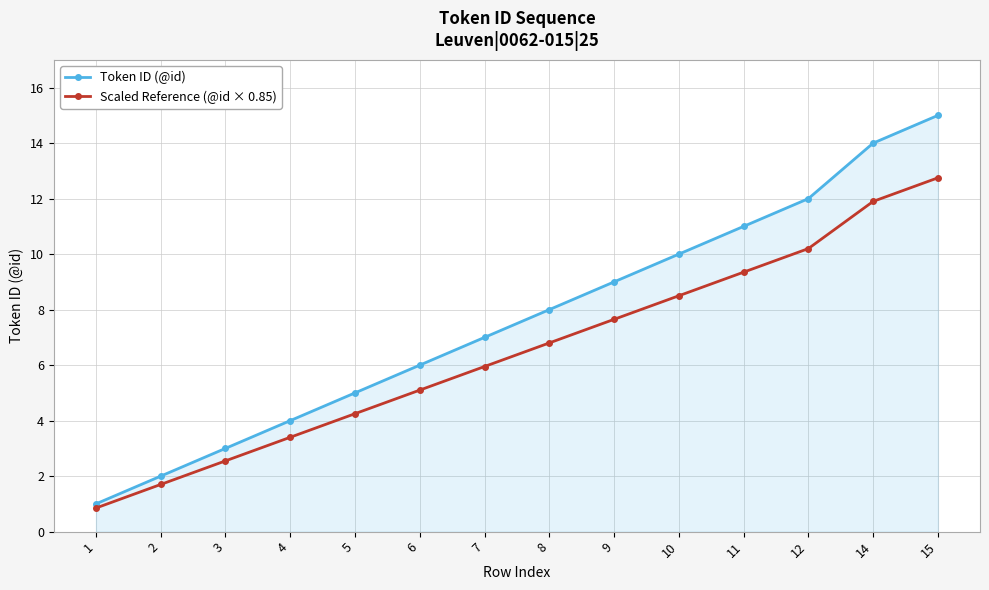

True or false: Scaled Reference (@id × 0.85) and Token ID (@id) cross at least once.

False